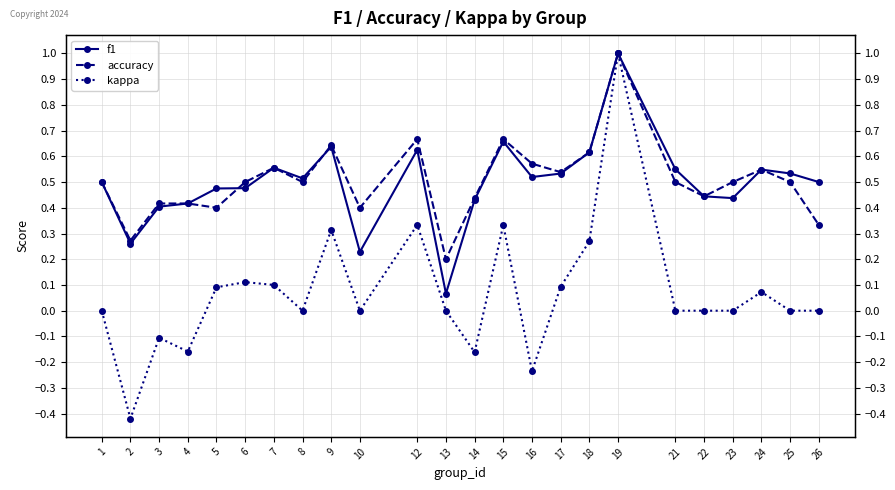

Does the chart display data point markers on the line(s)?

Yes